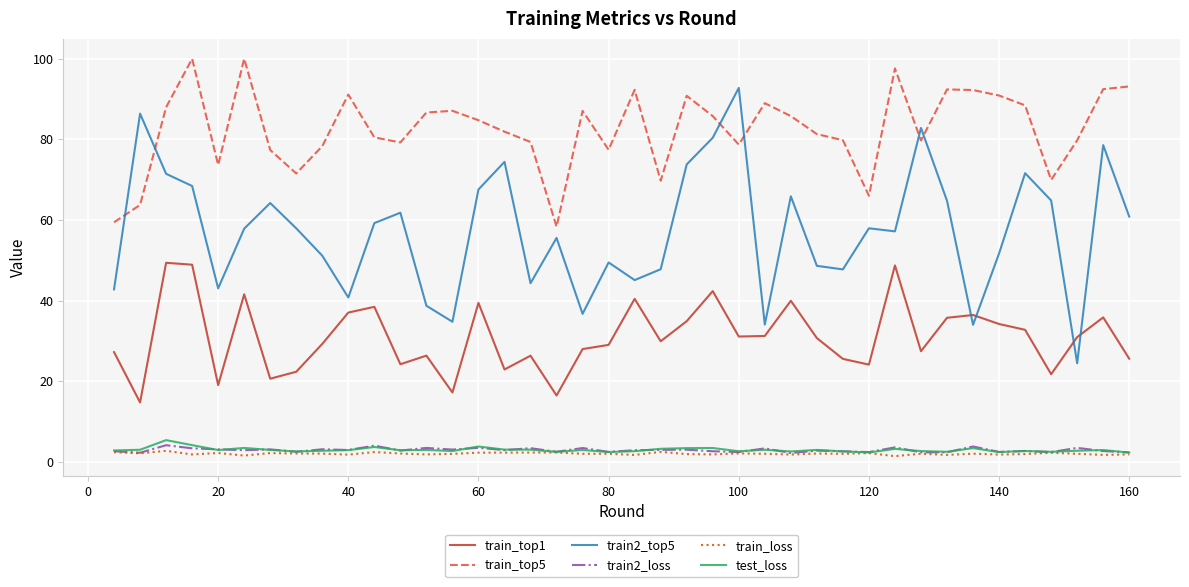

Which series has the widest spread of values?

train2_top5